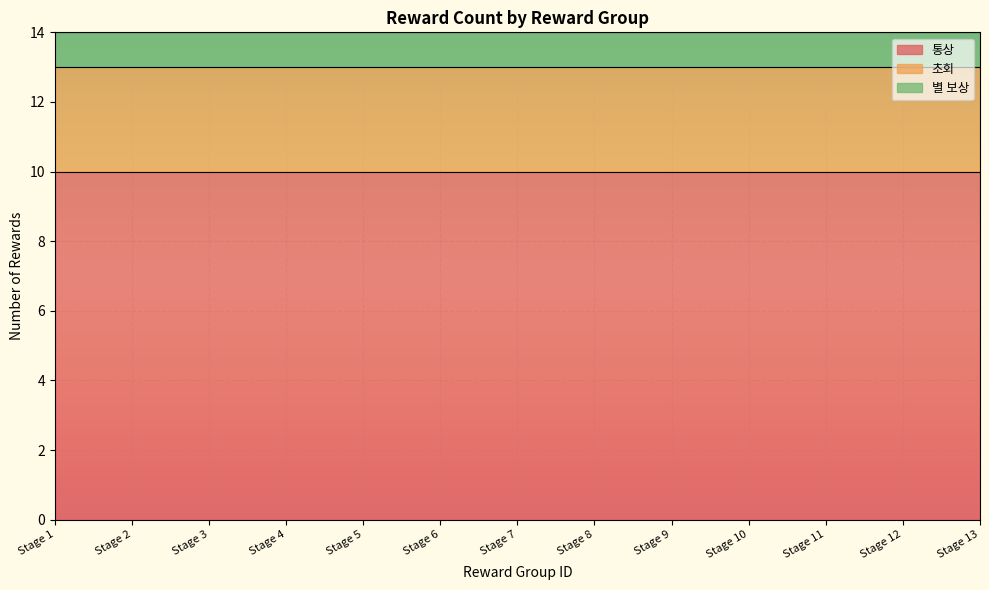

The value of 통상 at Stage 1 is 3. True or false?

False